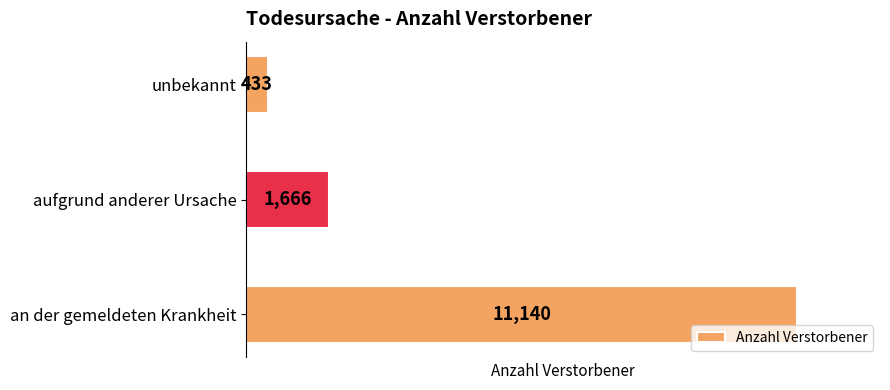

List the labels in order of value, smallest first.

unbekannt, aufgrund anderer Ursache, an der gemeldeten Krankheit